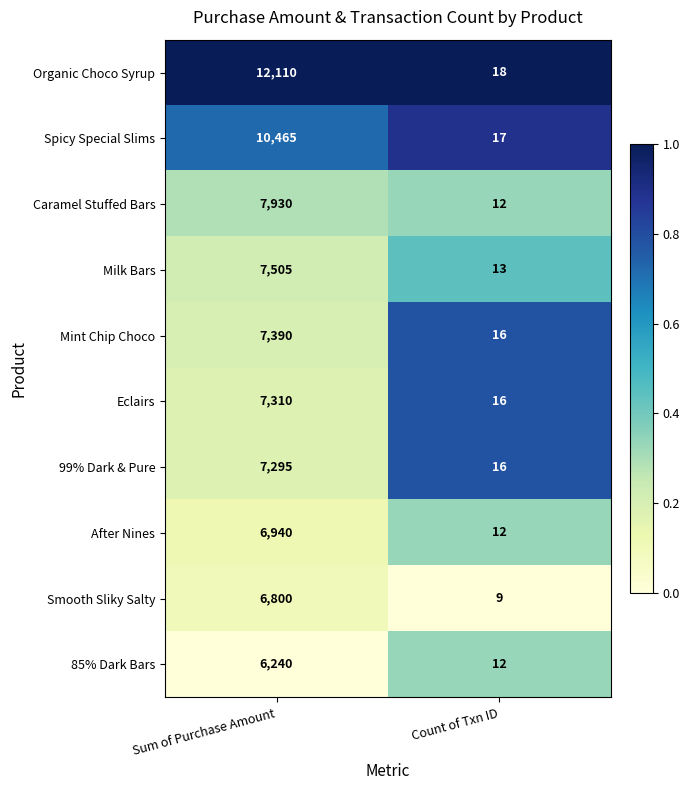

How many categories are shown in the chart?

2